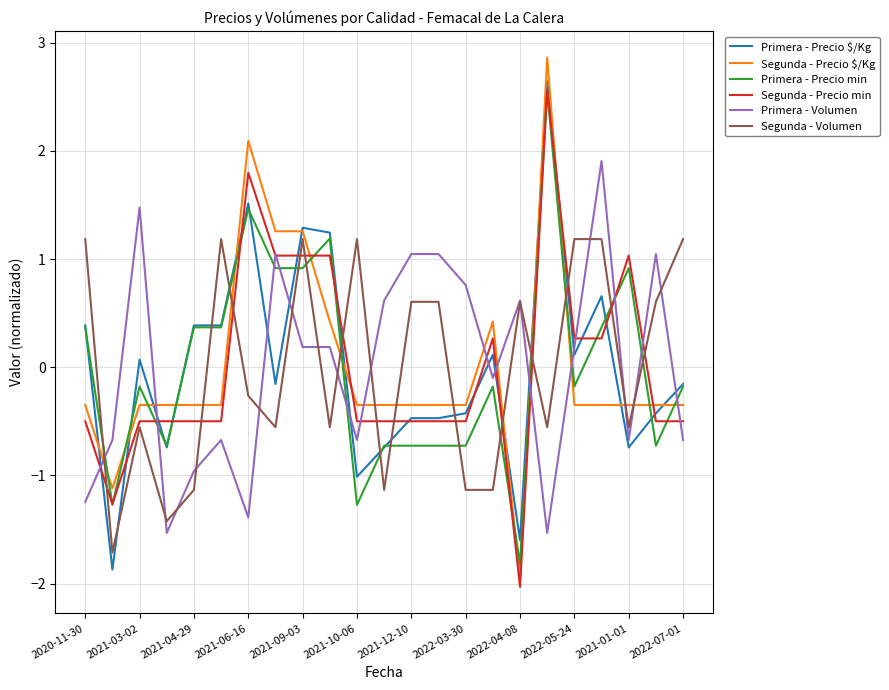

How many values in the Segunda - Precio min series exceed 0?

9